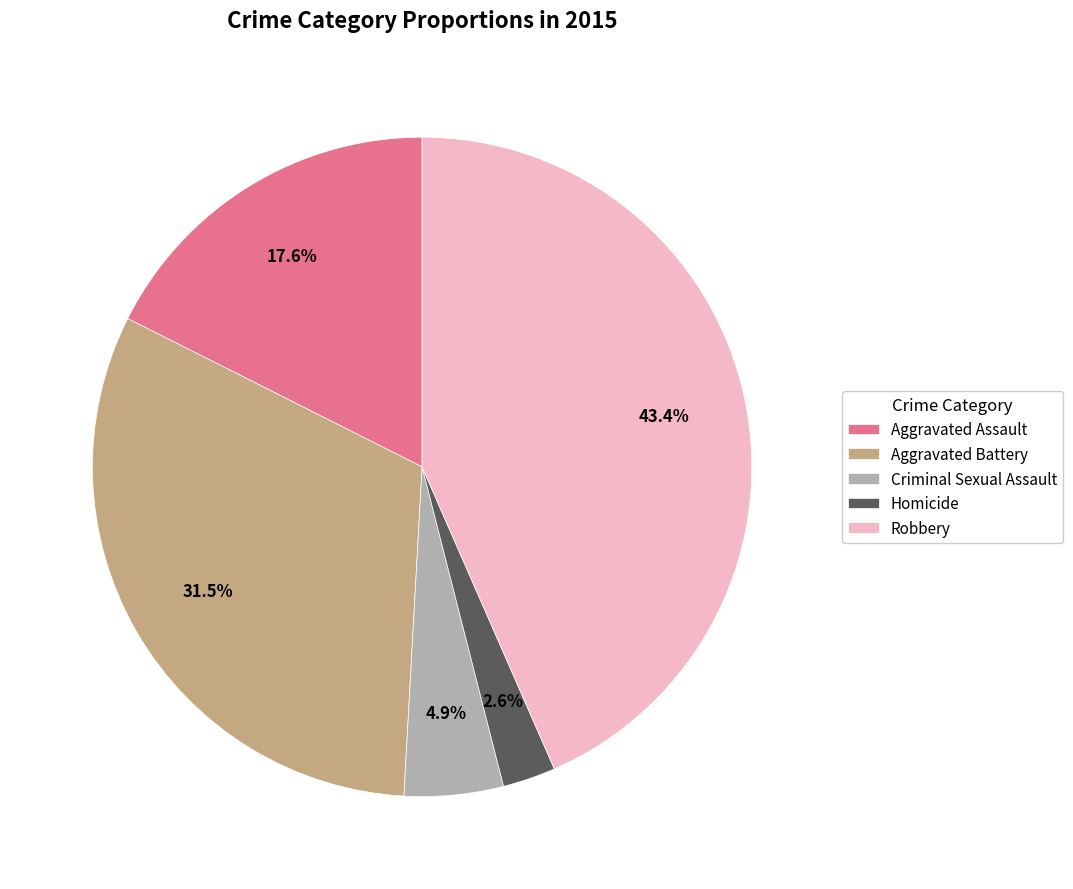

Is Aggravated Battery the majority of the pie?

No